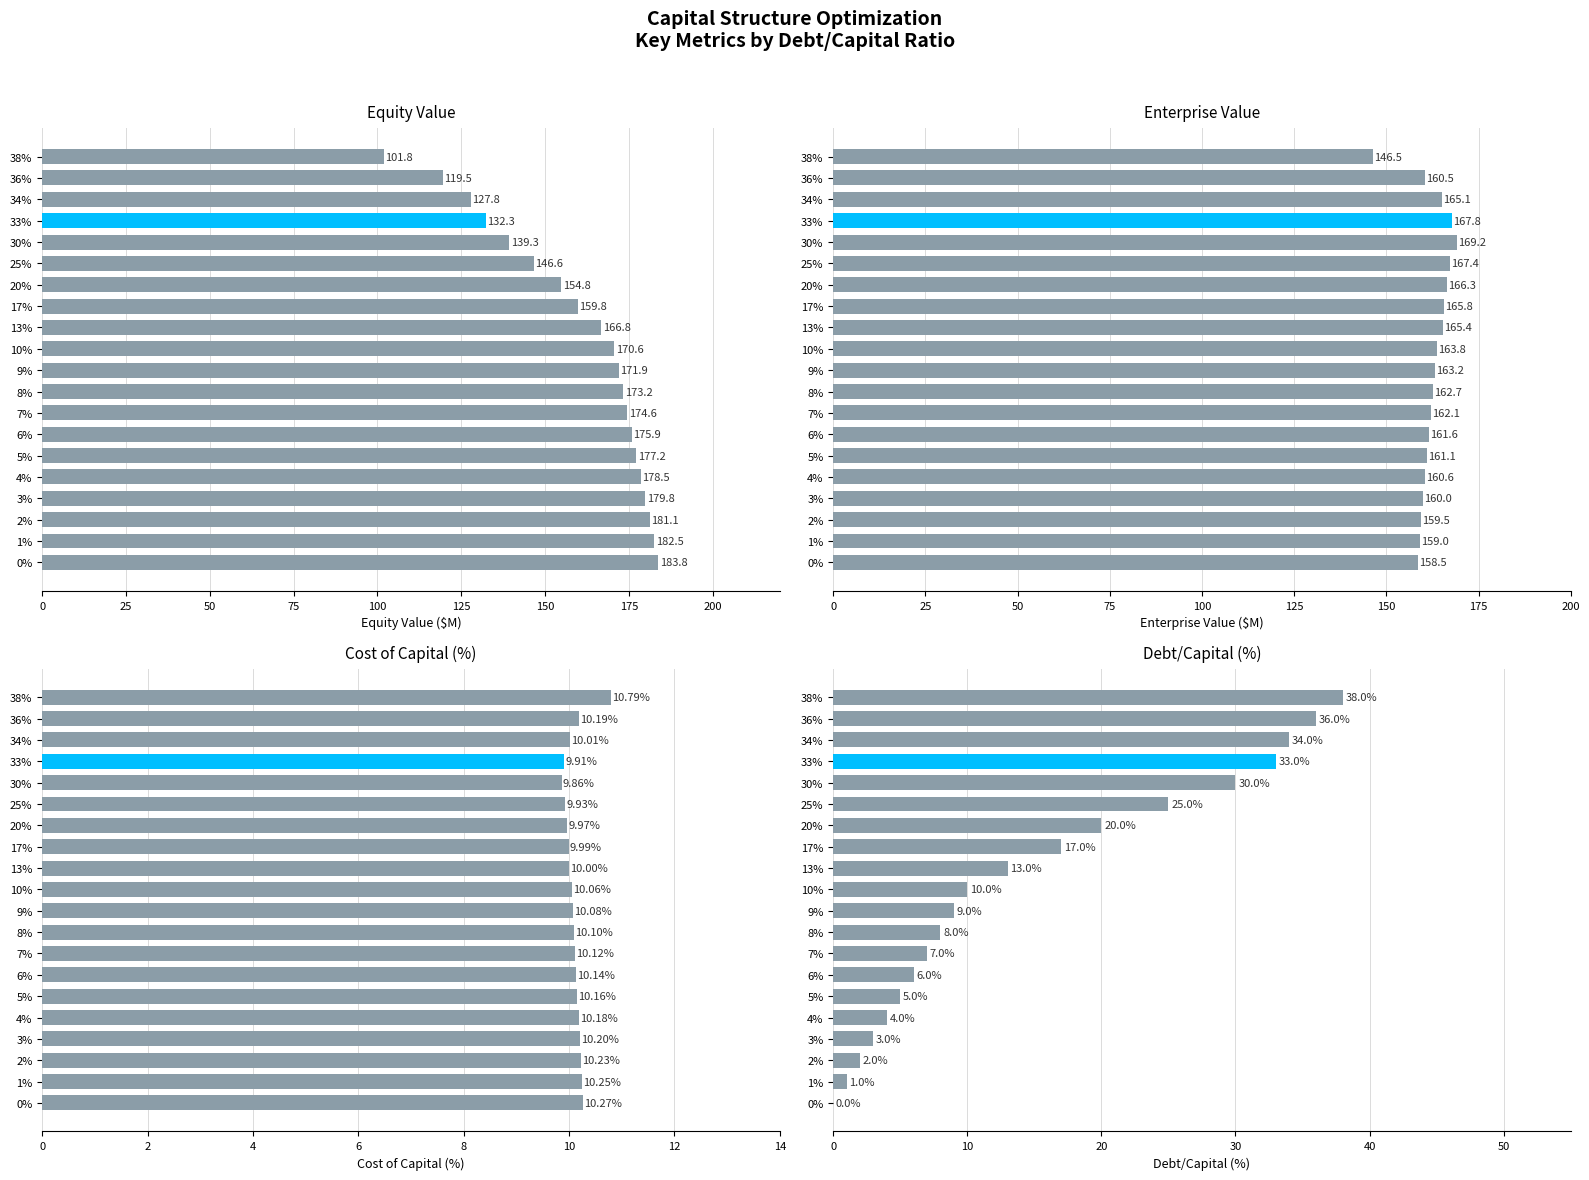

What are all the series names shown in the legend?

equity_value, enterprise_value, cost_capital, debt_capital